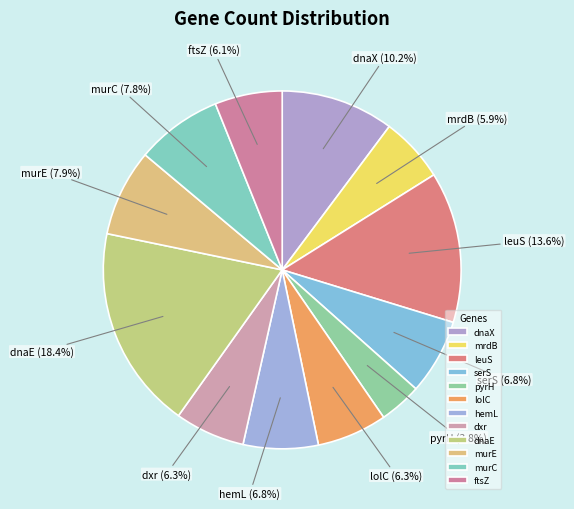

What is the total percentage of murC and lolC?

14.1%